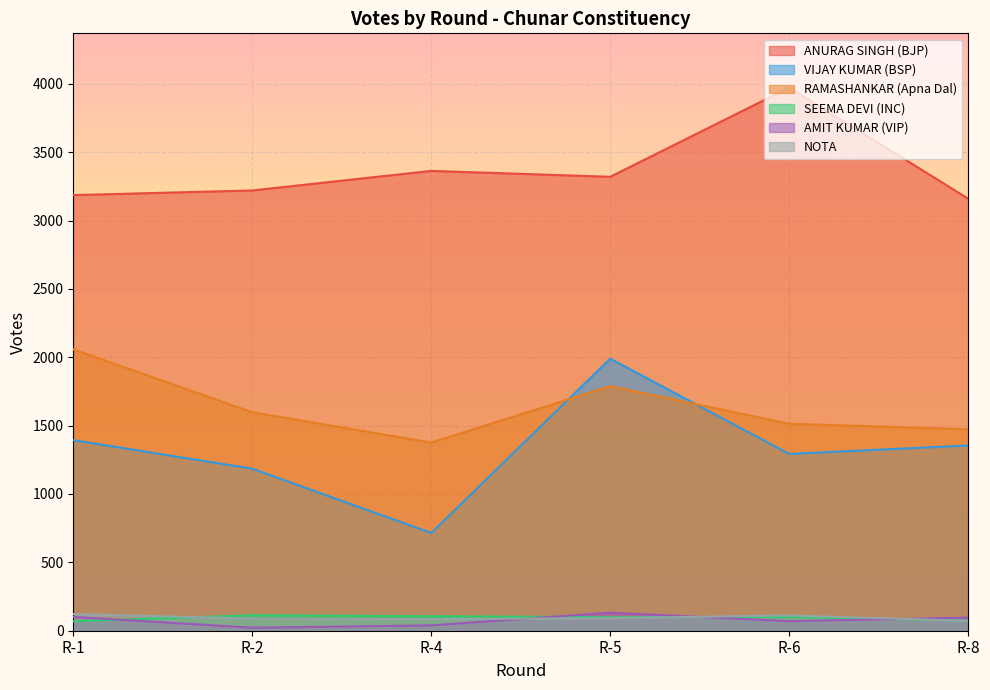

At which category does VIJAY KUMAR (BSP) reach its first local valley?

R-4